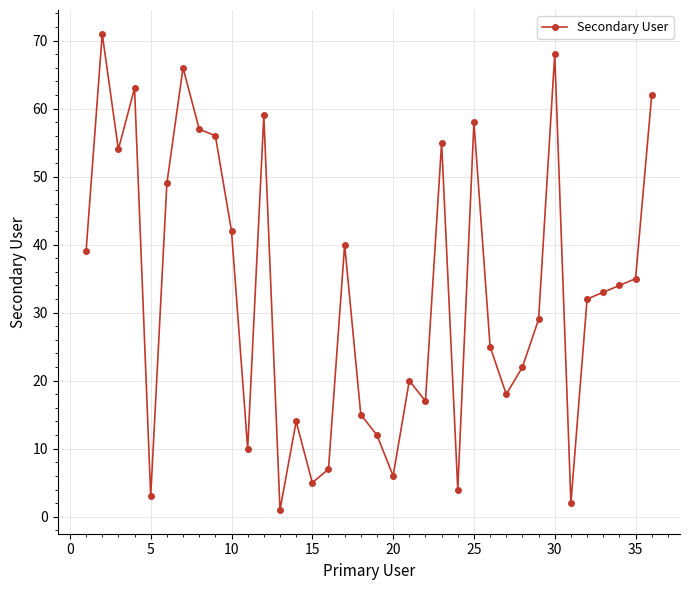

What is the value of the 30th point from the left?

68